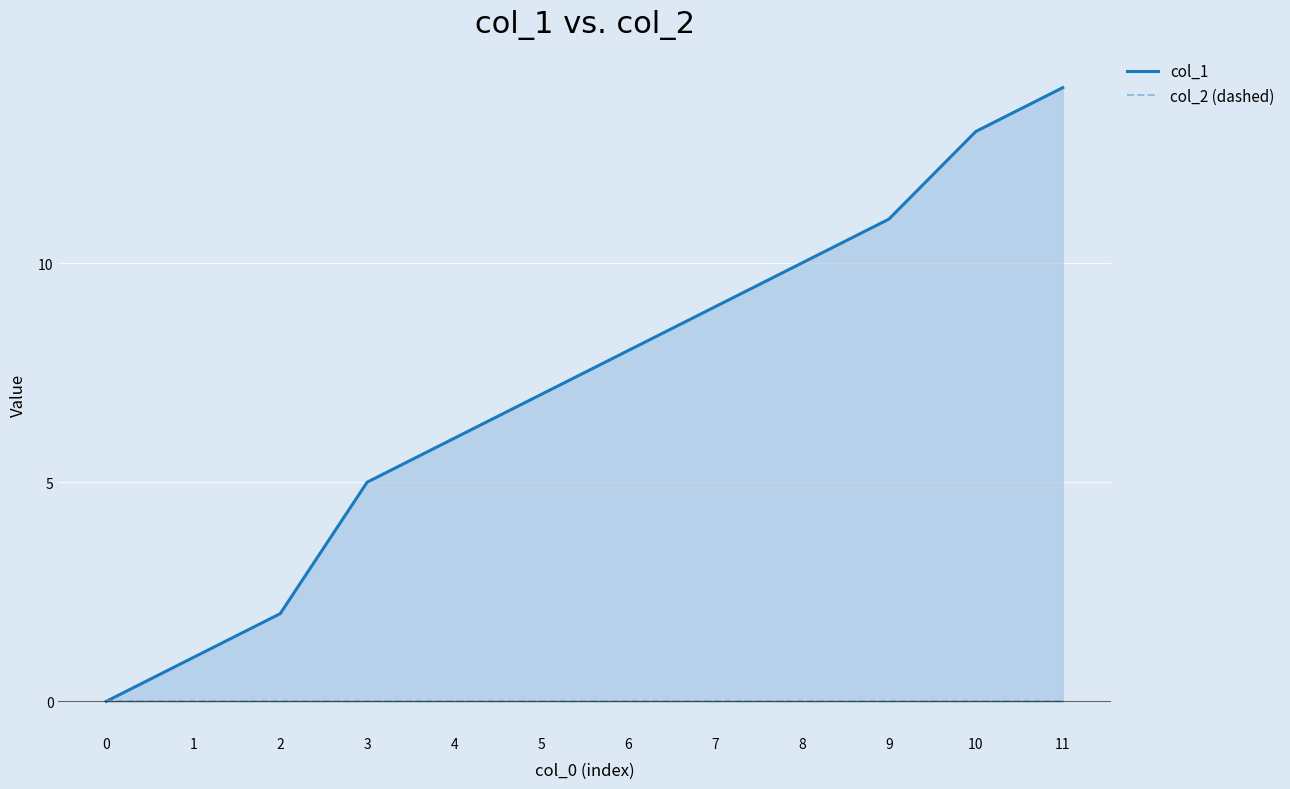

At which category is the sum across all series the highest?

11